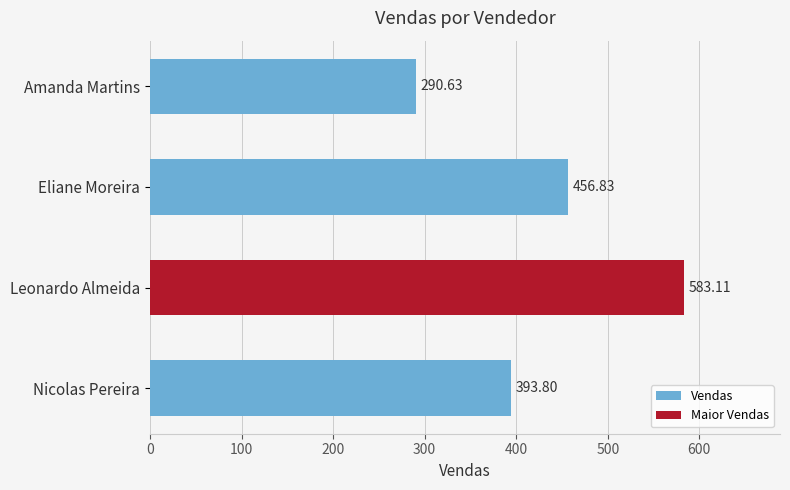

What is the change in value from Amanda Martins to Eliane Moreira?

+166.2